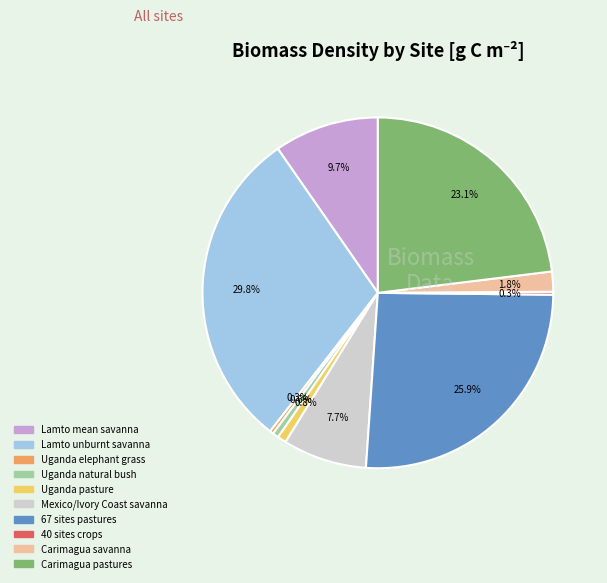

Does Mexico/Ivory Coast savanna account for over 50% of the chart?

No